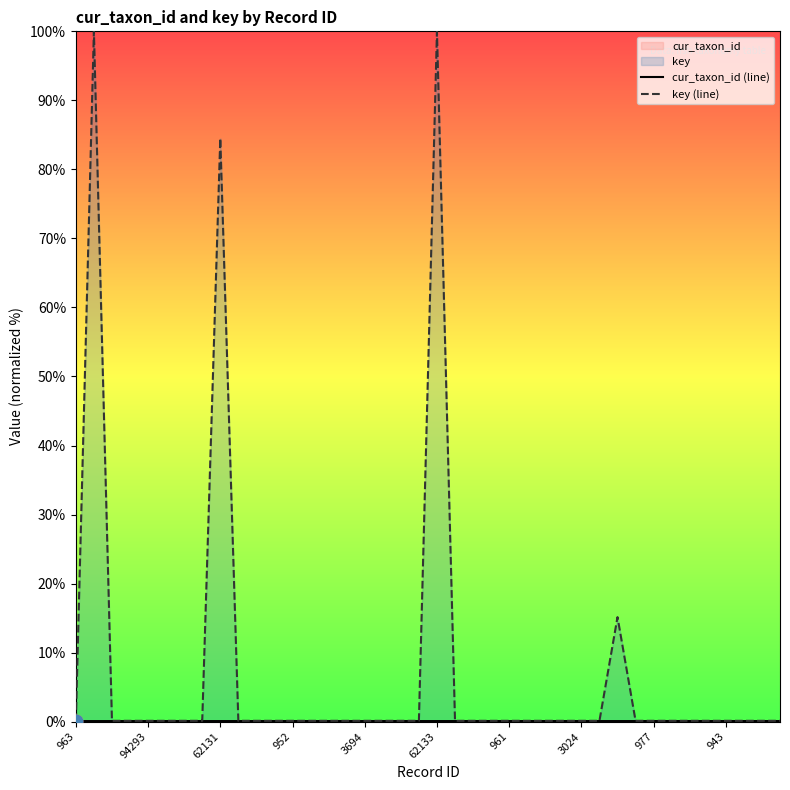

Which series contains the lowest Y value?

cur_taxon_id (line)